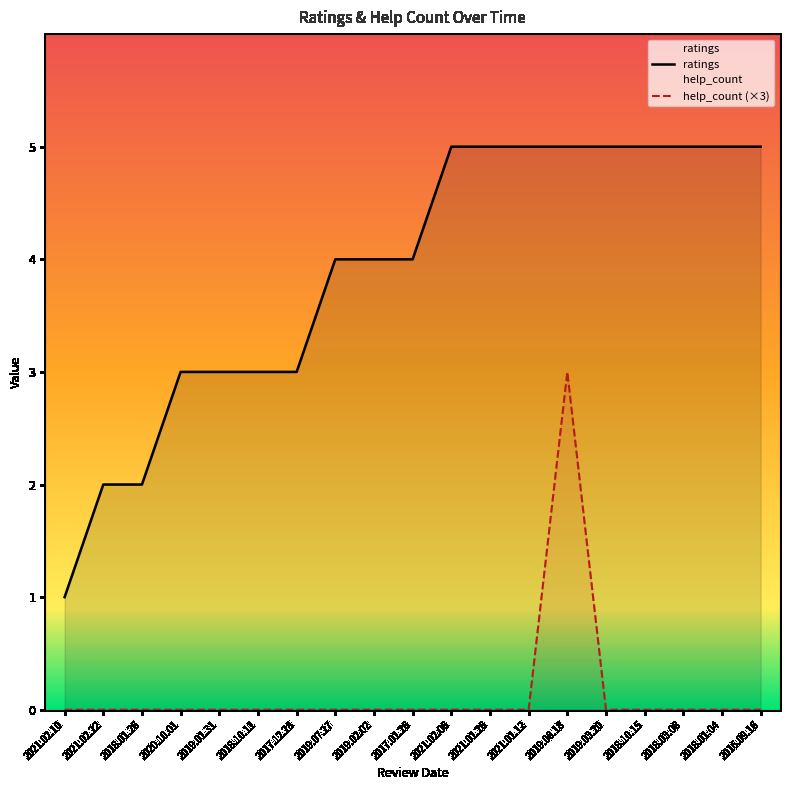

What is the spread (max minus min) of values at 2018.10.11?

3